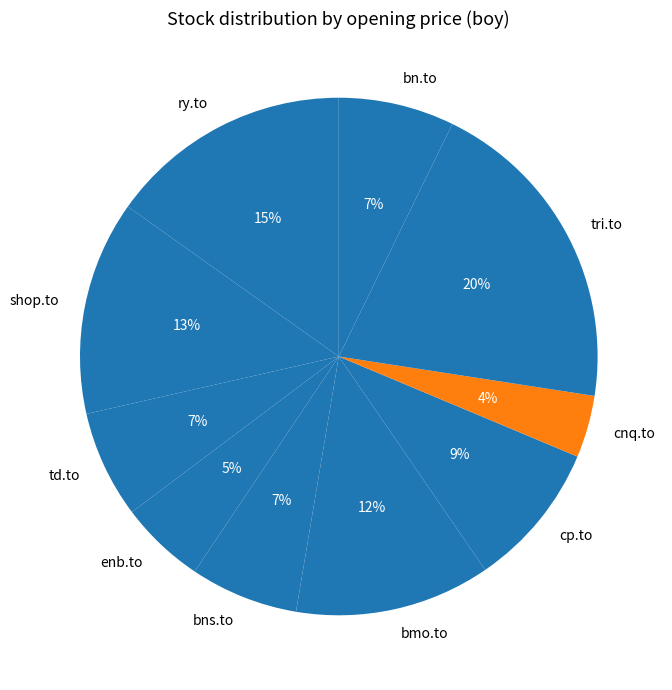

Is the sum of cp.to and bmo.to greater than half?

No